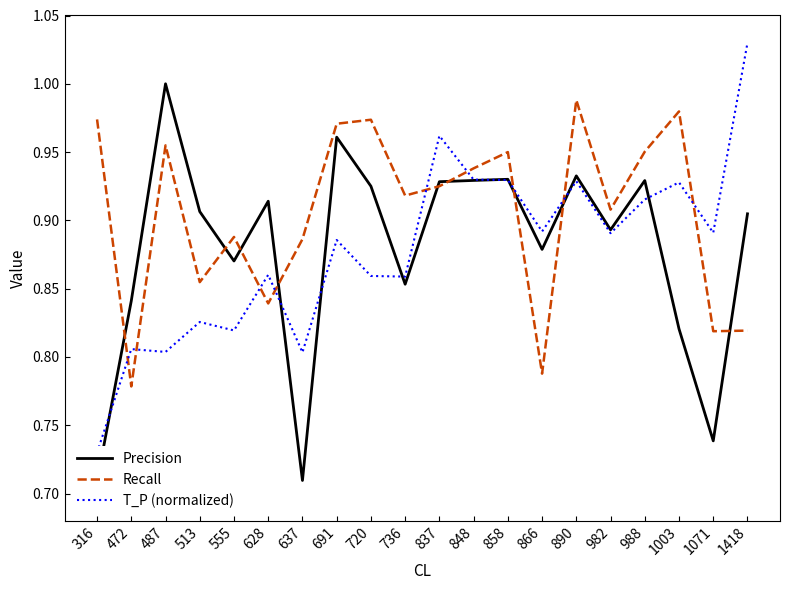

Which series has the largest range (max minus min)?

T_P (normalized)